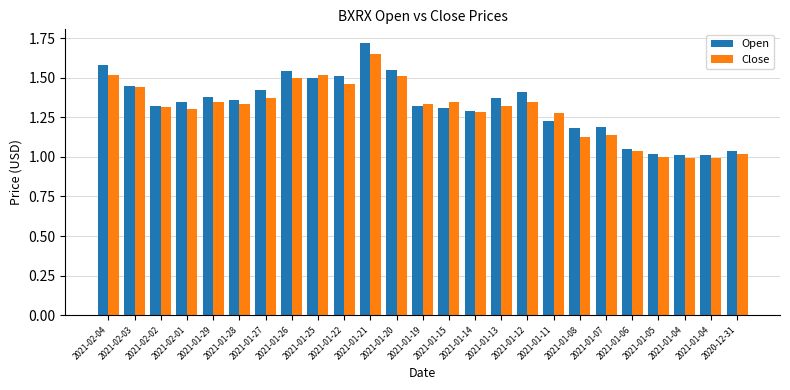

What value does the Close series have at 2021-02-04?

1.5